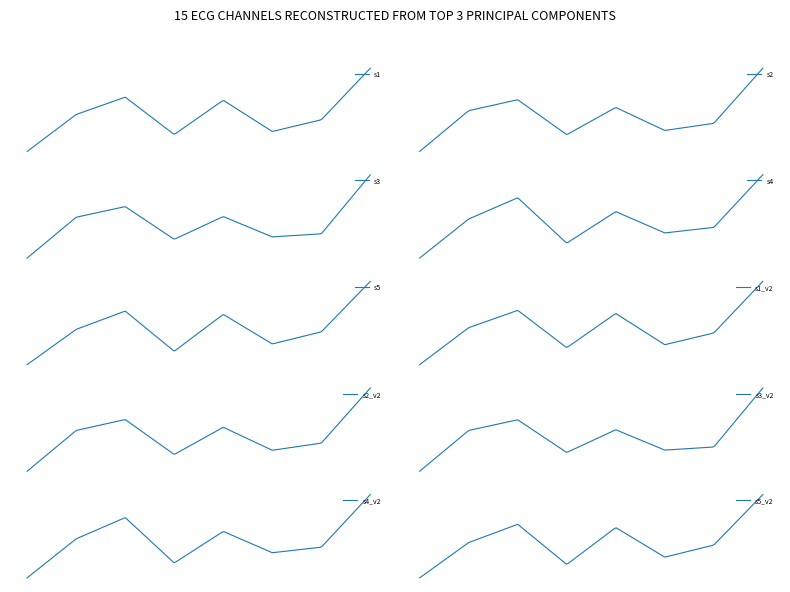

Which series has the largest range (max minus min)?

s5